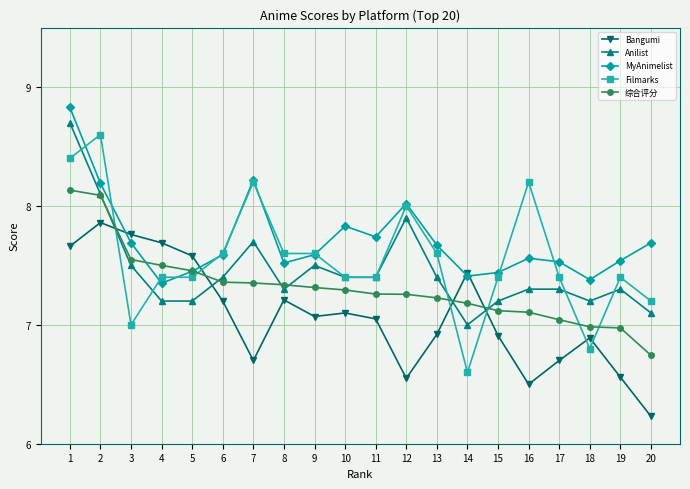

Which series changed the most between 15 and 16?

Filmarks